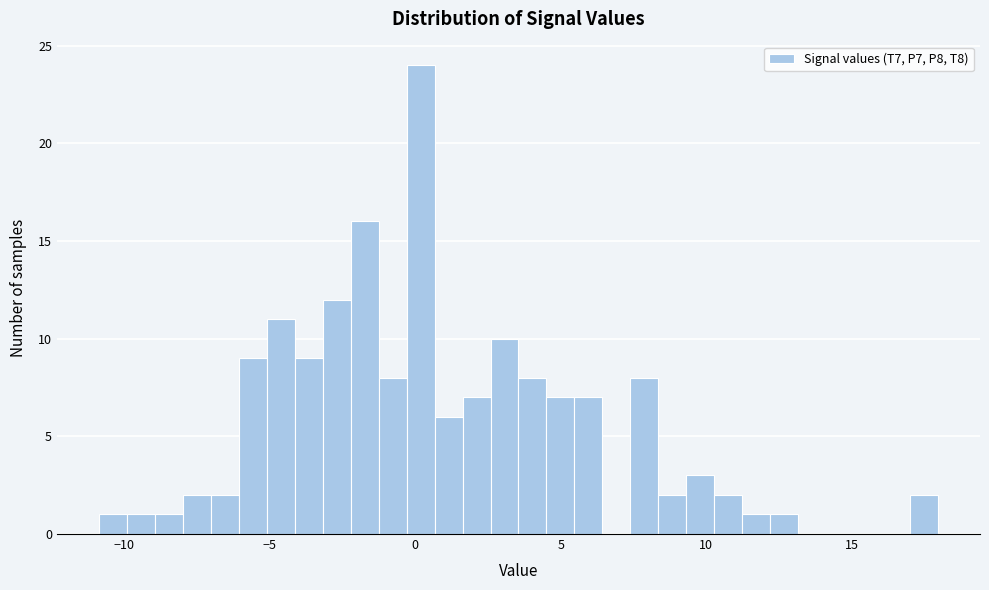

Read against the x-axis, roughly where is the centre of the tallest bar?

0.0